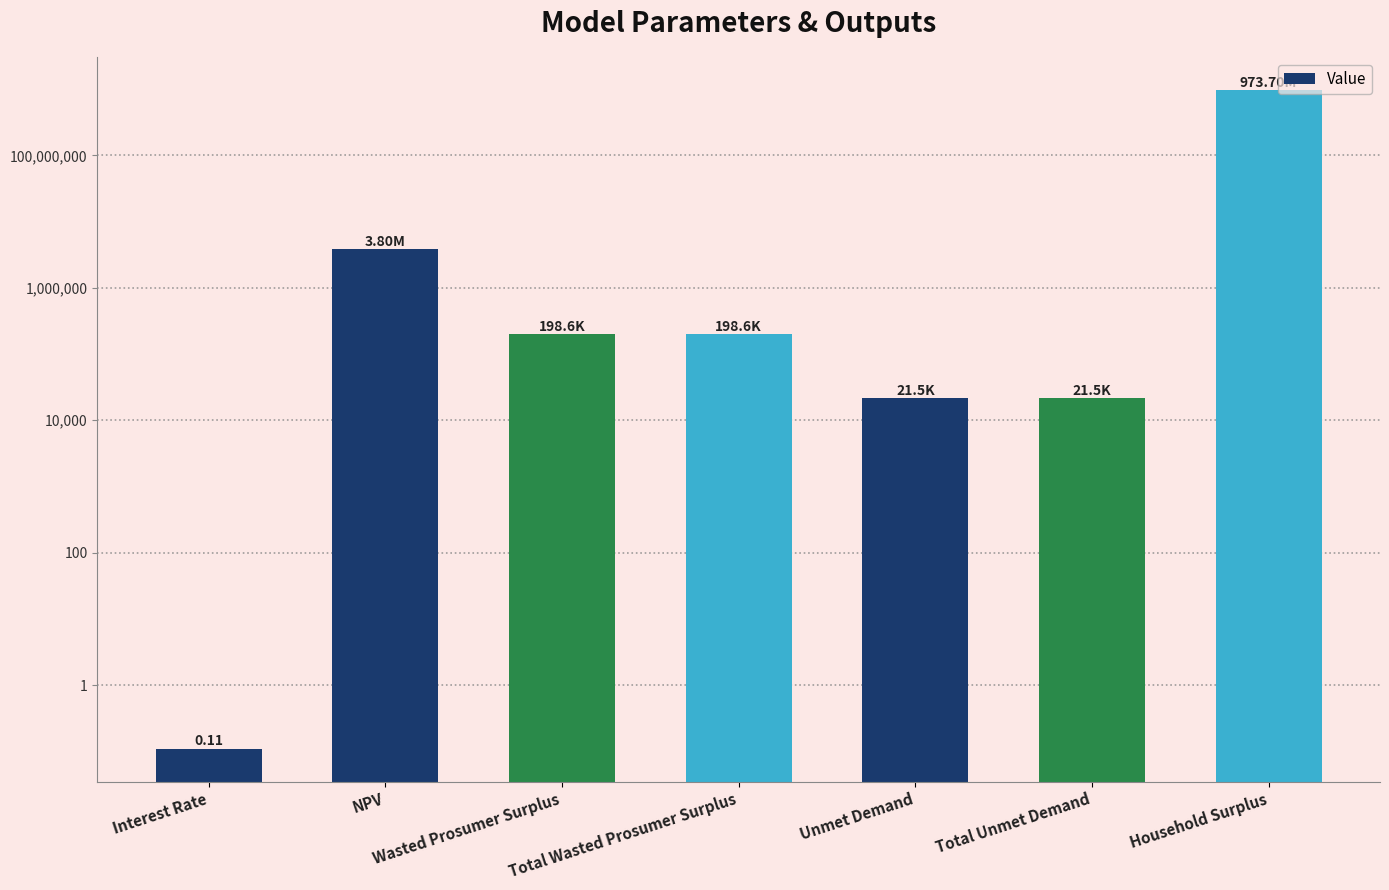

At which category does the chart reach its minimum across all series?

Interest Rate